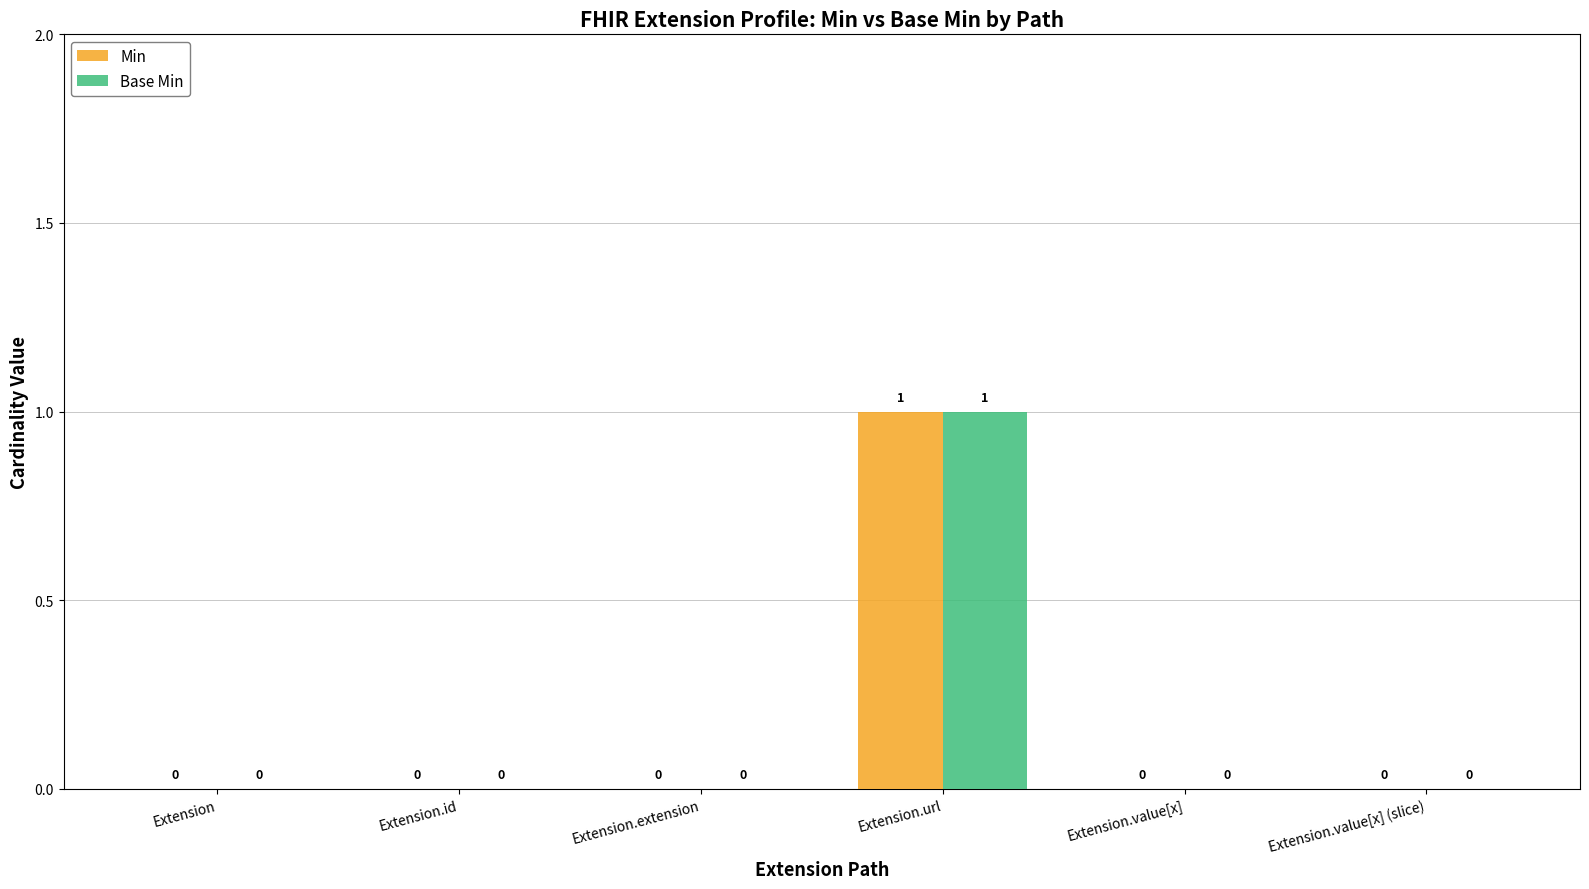

What is the sum of all Min values?

1